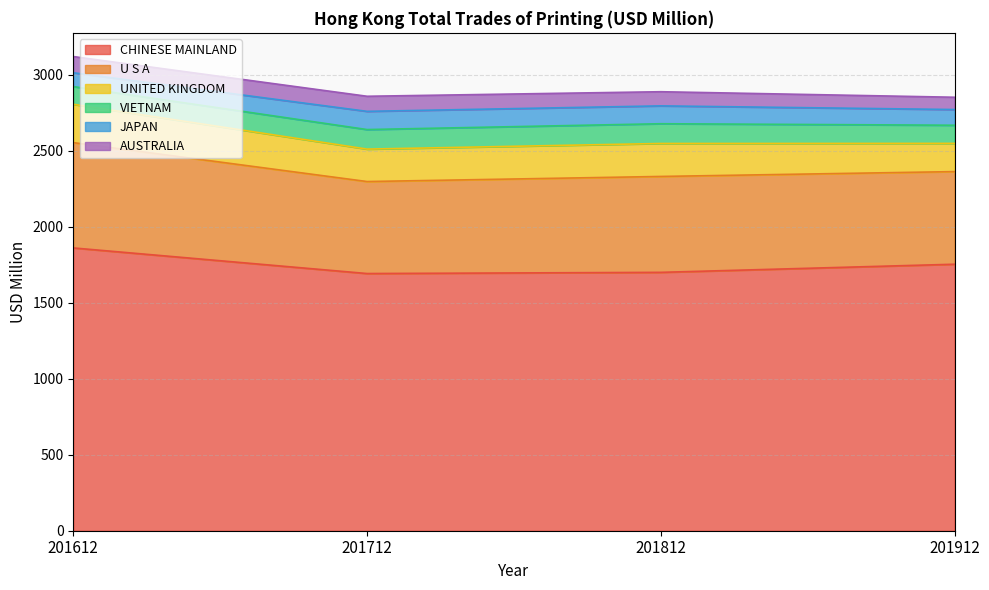

True or false: JAPAN and VIETNAM intersect in this chart.

False